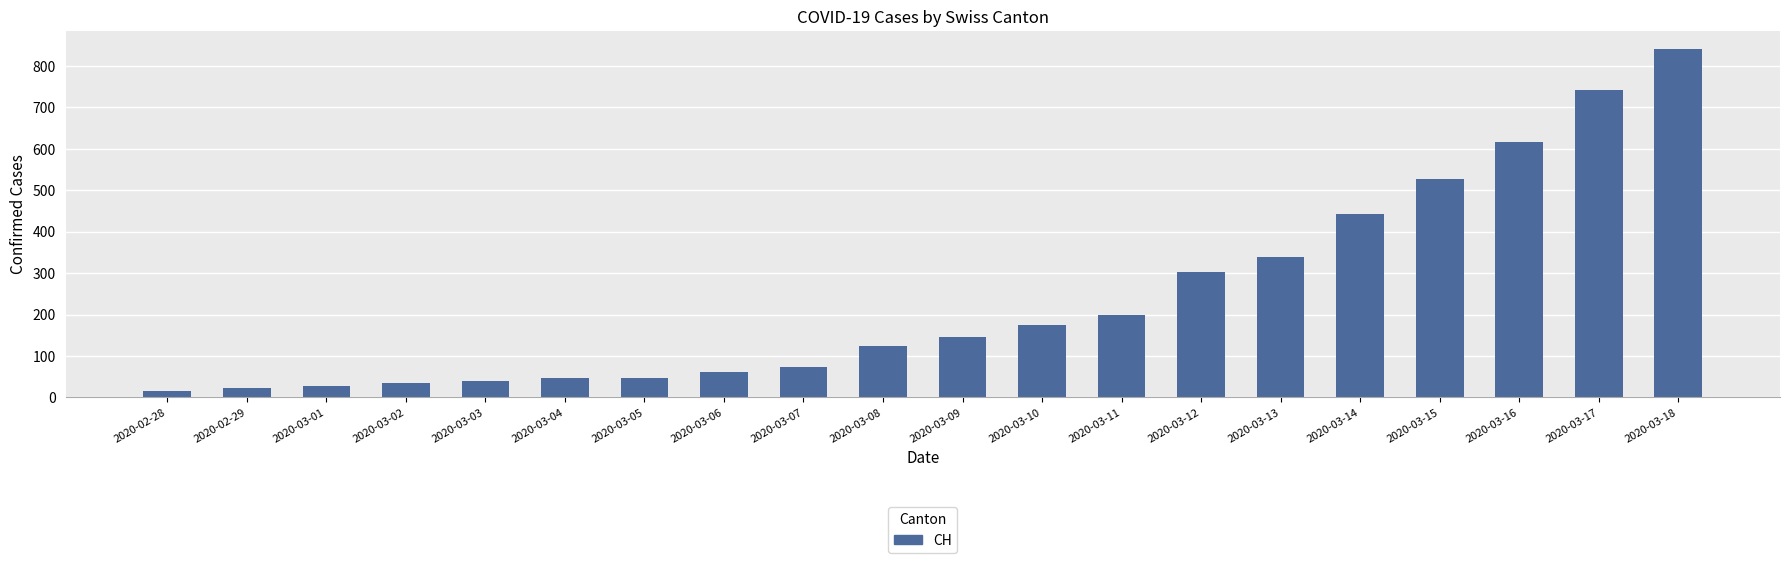

Does the chart contain stacked bars?

No